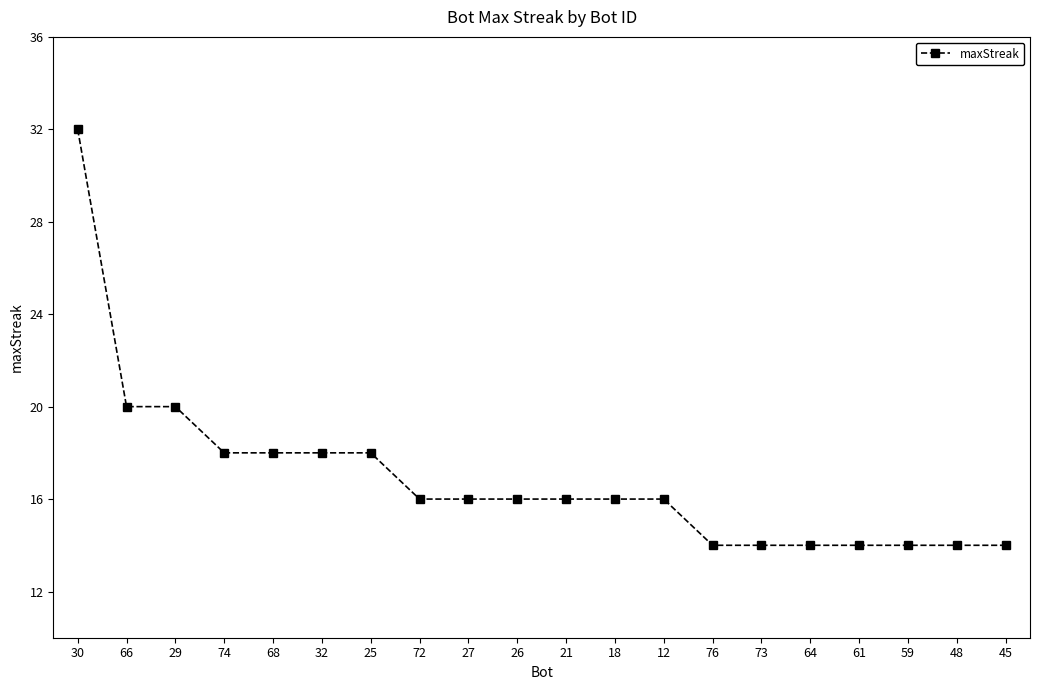

What is the maximum value shown in the chart?

32